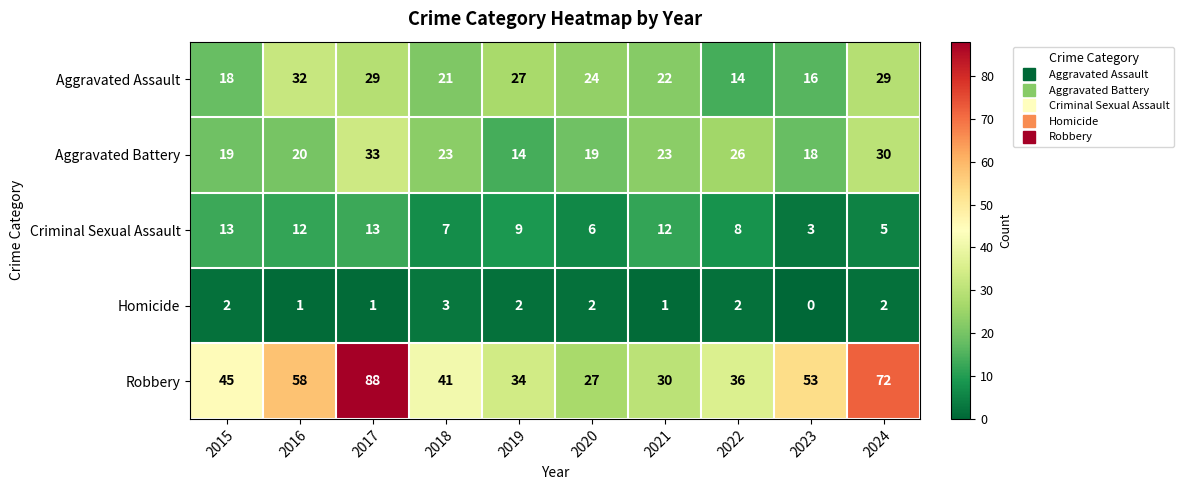

At which category is the sum across all series the highest?

2017